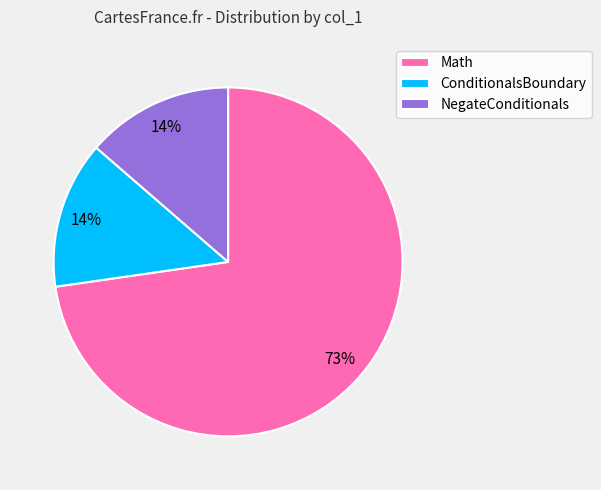

True or false: Math accounts for 73% of the total.

True